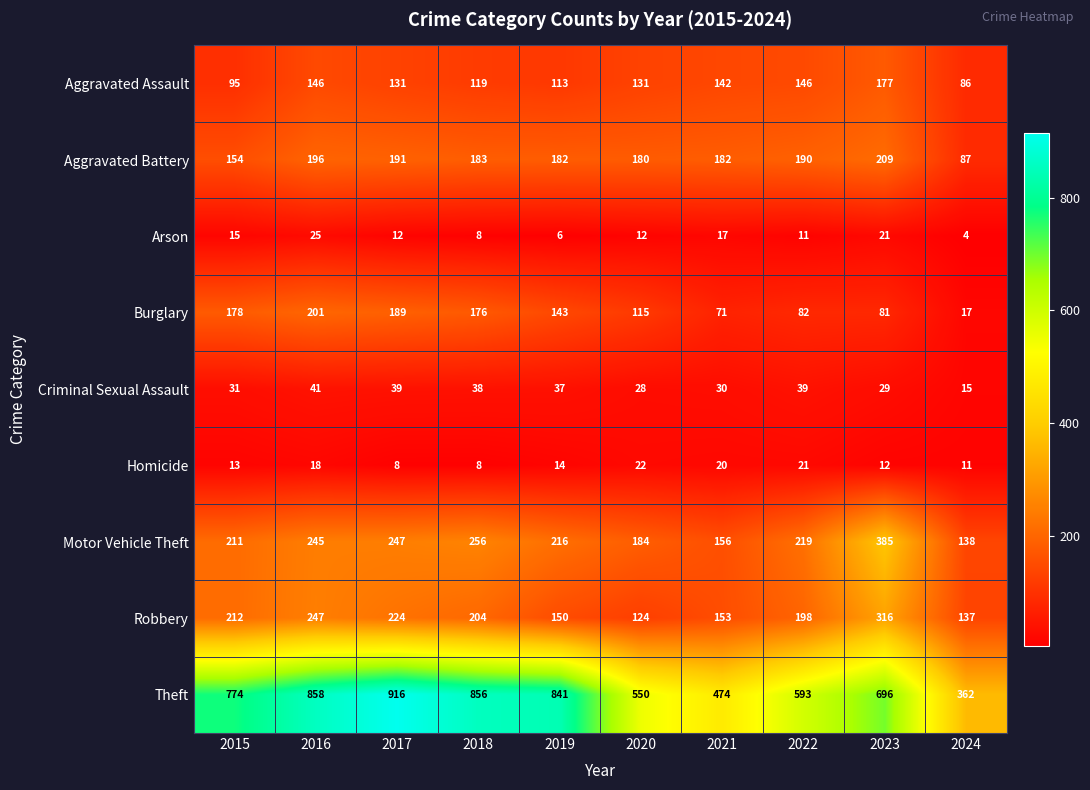

True or false: Burglary has a value of 209 at 2019.

False